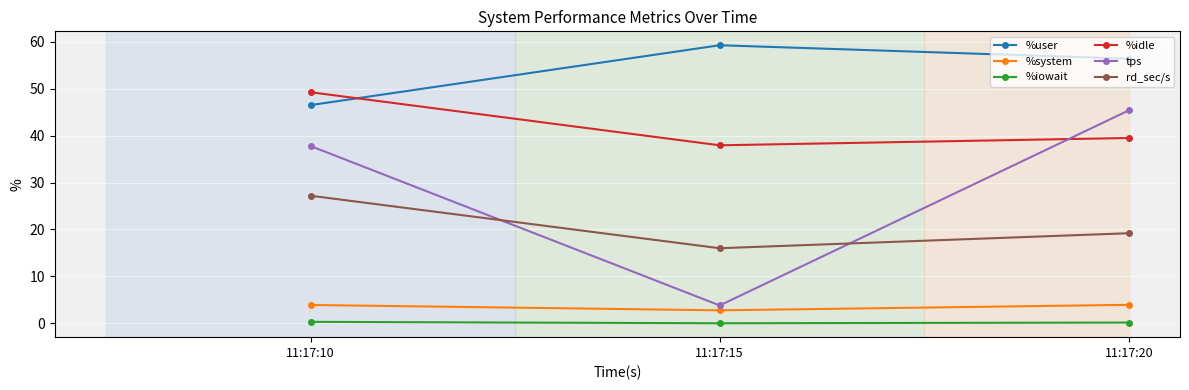

The tps series shows 45.4 at 11:17:20. True or false?

True